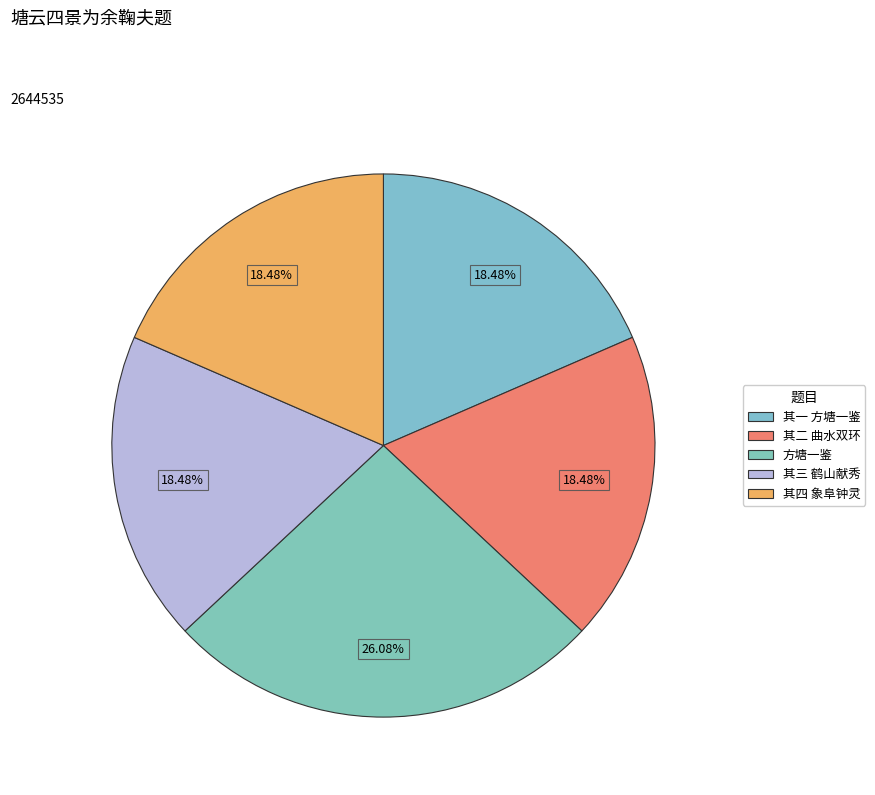

How many segments does this pie chart have?

5